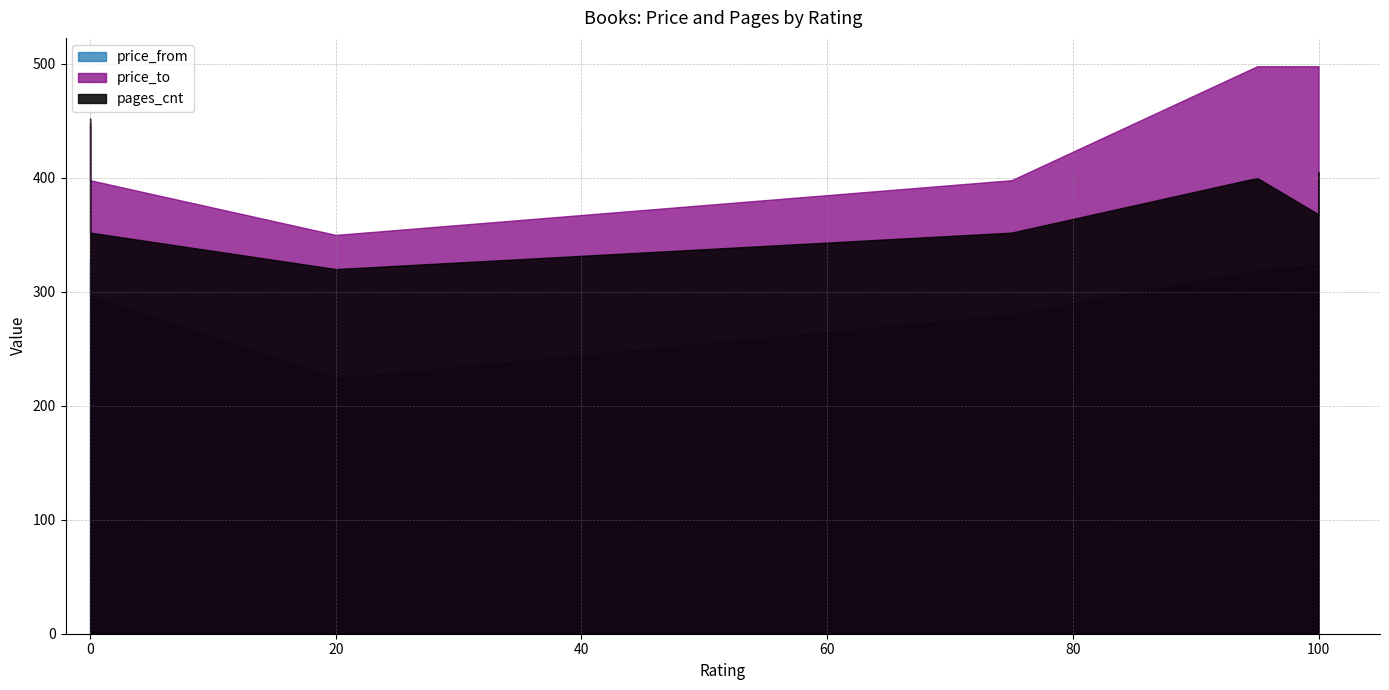

What are all the series names shown in the legend?

price_from, pages_cnt, price_to